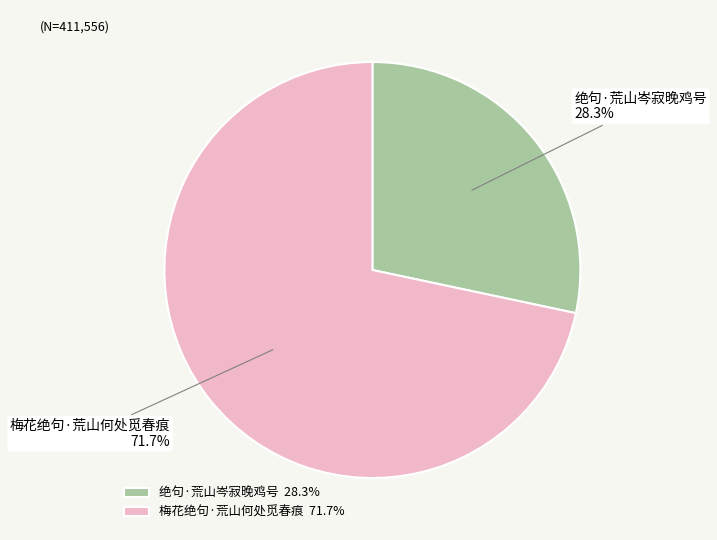

Which category accounts for the majority?

梅花绝句·荒山何处觅春痕